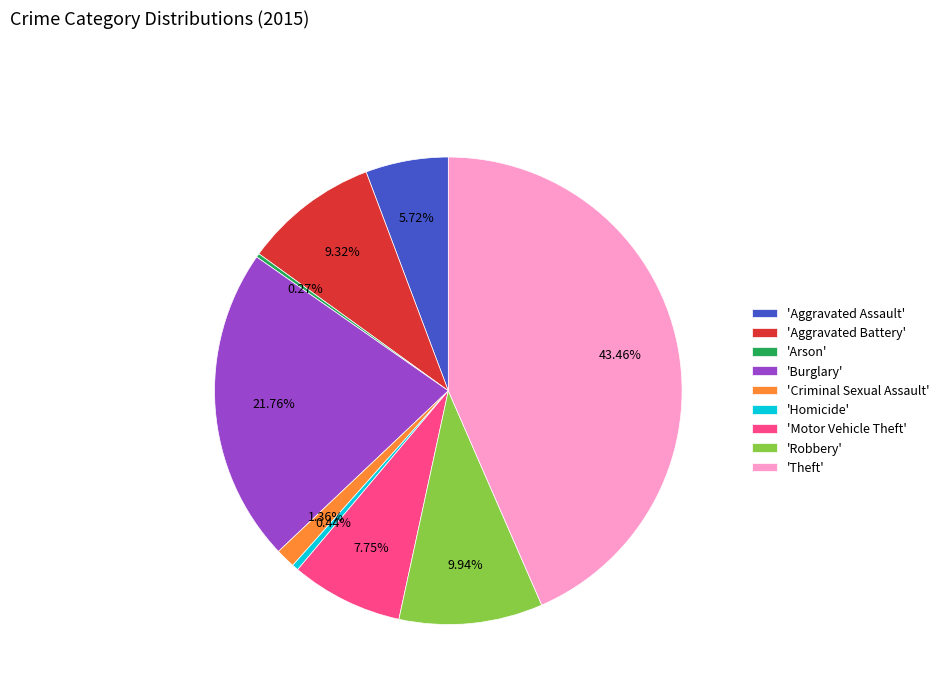

Does 'Homicide' account for over 50% of the chart?

No